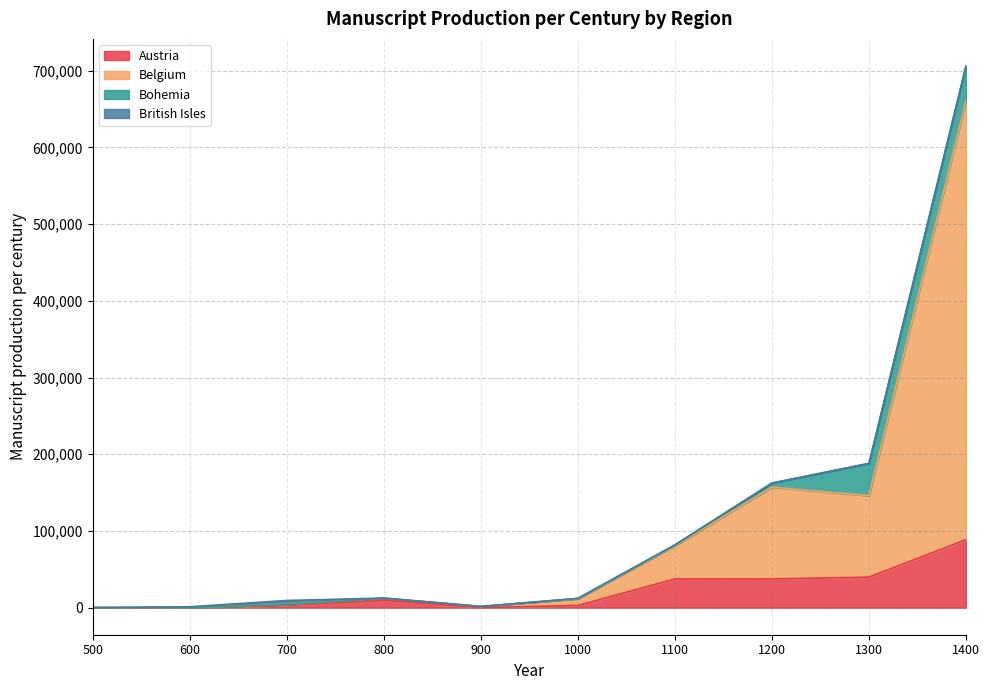

At which label does Belgium first exceed 12443?

1100